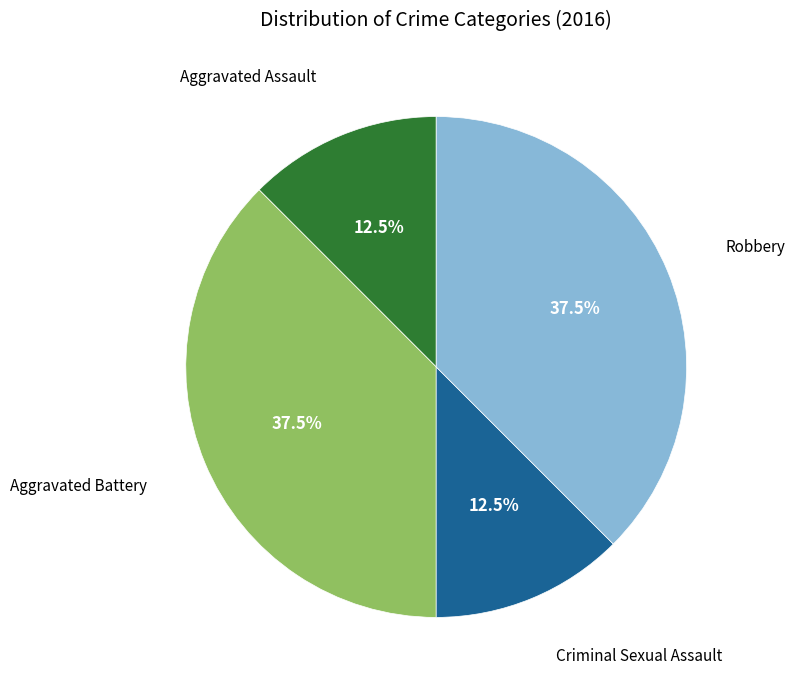

Is there a majority slice in this chart?

No